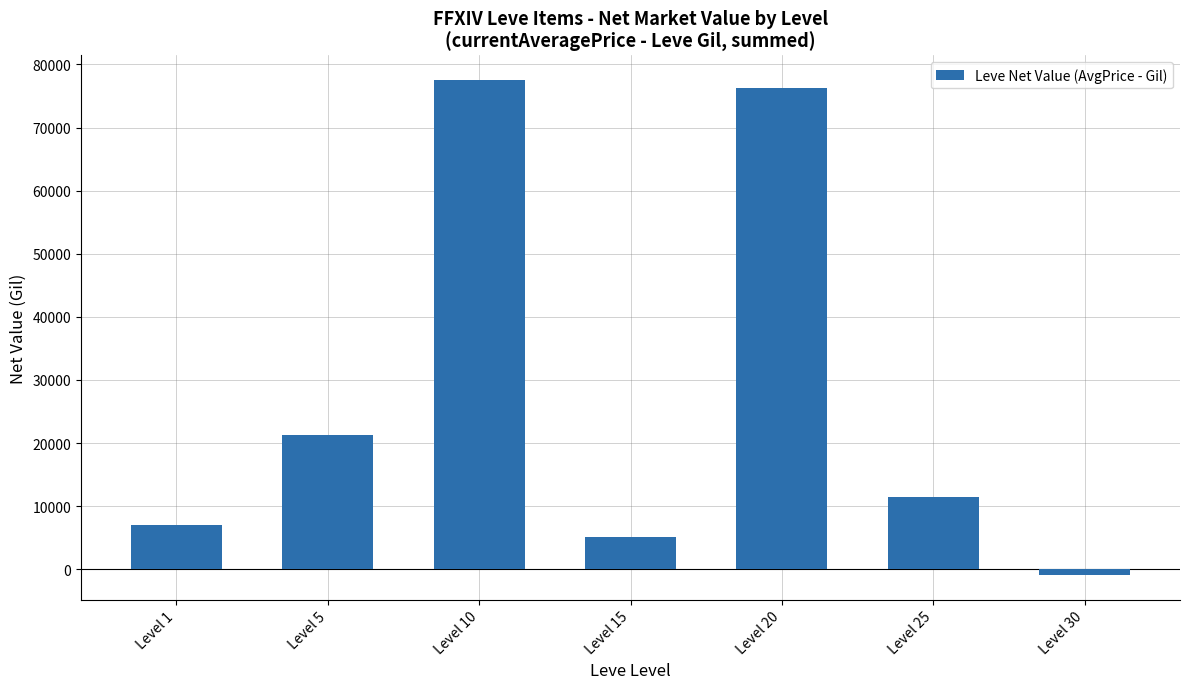

What is the difference between the values at Level 25 and Level 20?

64727